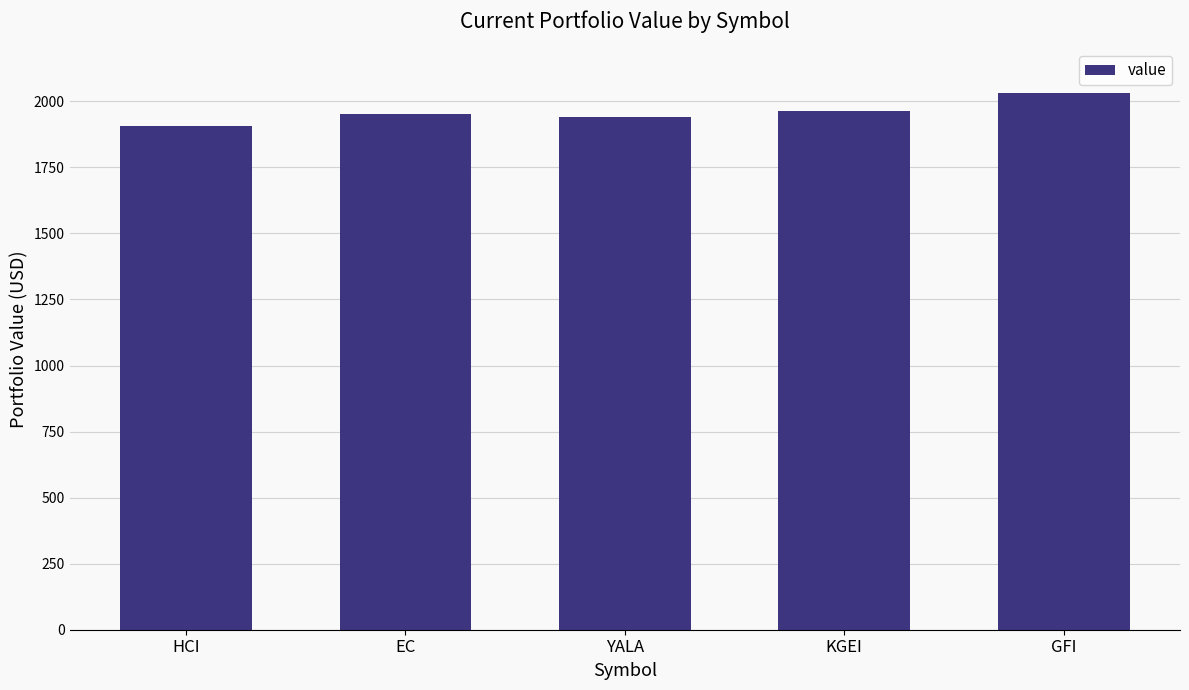

What is the label of the 4th bar from the left?

KGEI